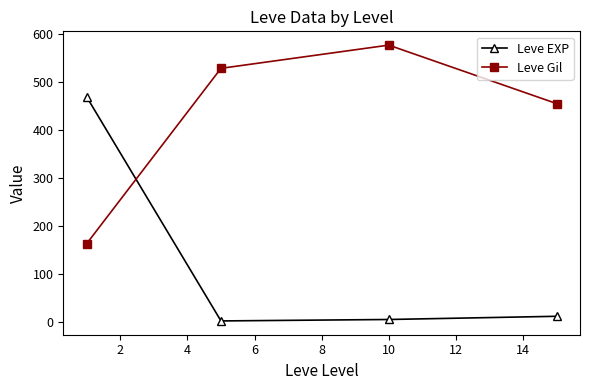

Which series has the largest total across all categories?

Leve Gil